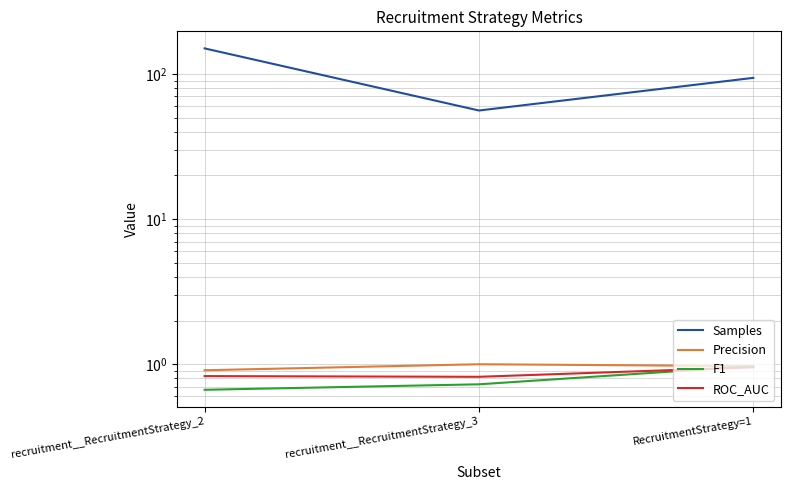

What is the maximum value for Samples?

150.0